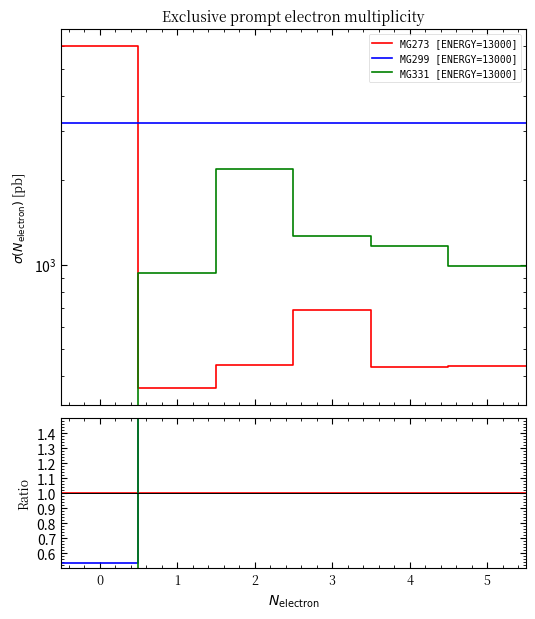

True or false: MG299 [ENERGY=13000] has more than 2 points higher than both neighbors.

False